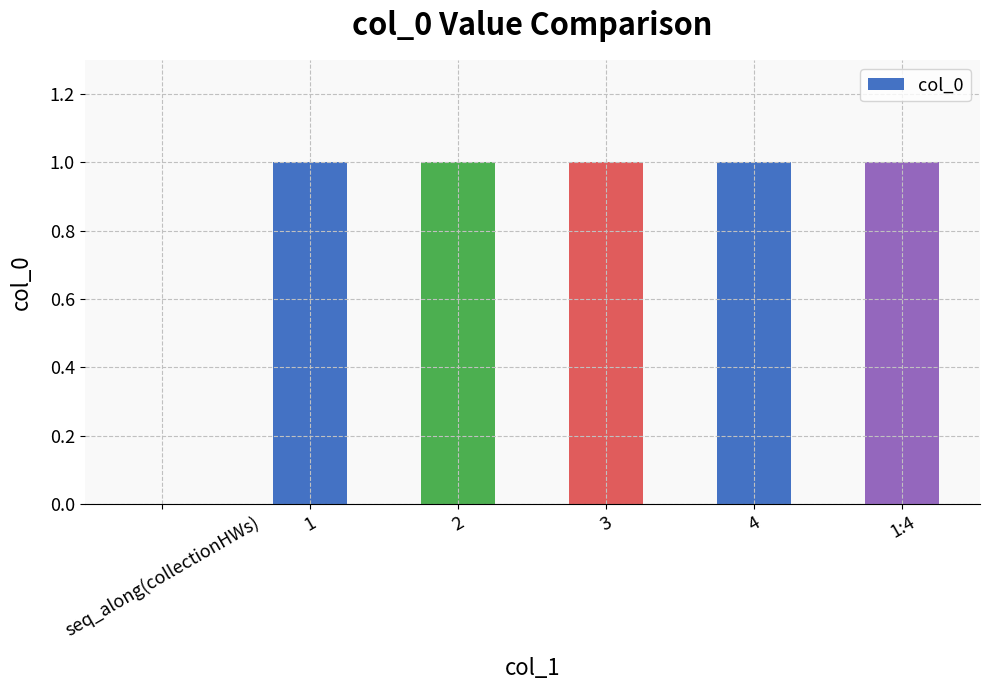

Are the bars grouped side by side (vs. stacked)?

No